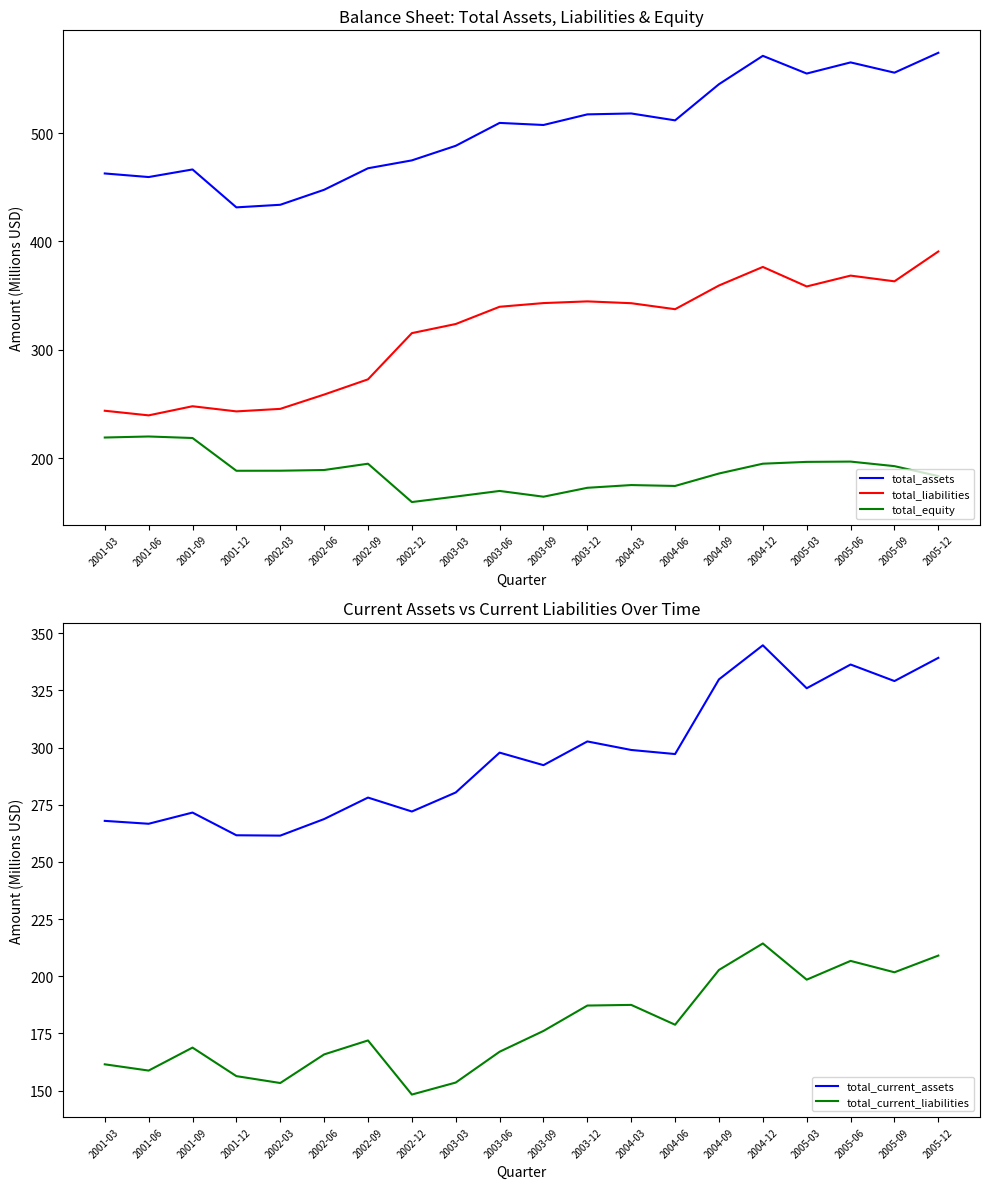

List the labels in order of total_equity value, largest first.

2001-06, 2001-03, 2001-09, 2005-06, 2005-03, 2004-12, 2002-09, 2005-09, 2002-06, 2002-03, 2001-12, 2004-09, 2005-12, 2004-03, 2004-06, 2003-12, 2003-06, 2003-03, 2003-09, 2002-12